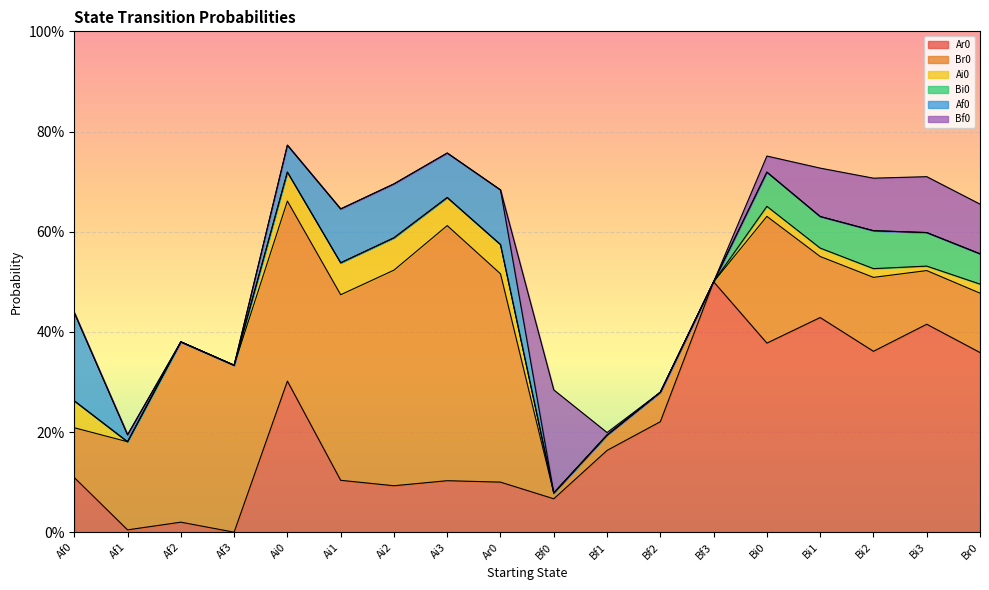

Is it true that Bi0 equals 0.0 at Ai2?

True